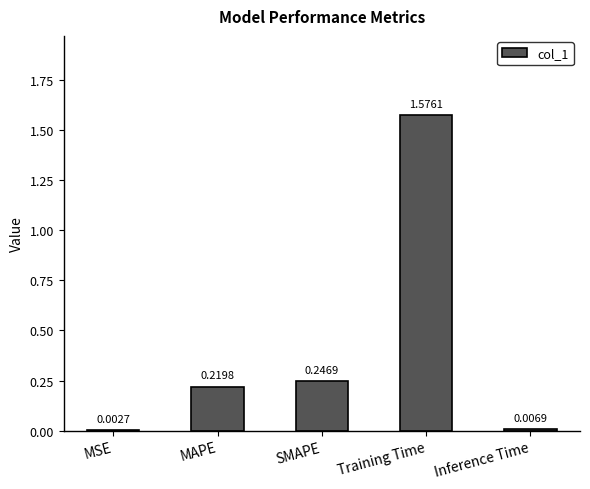

What is the change in value from SMAPE to Training Time?

+1.3